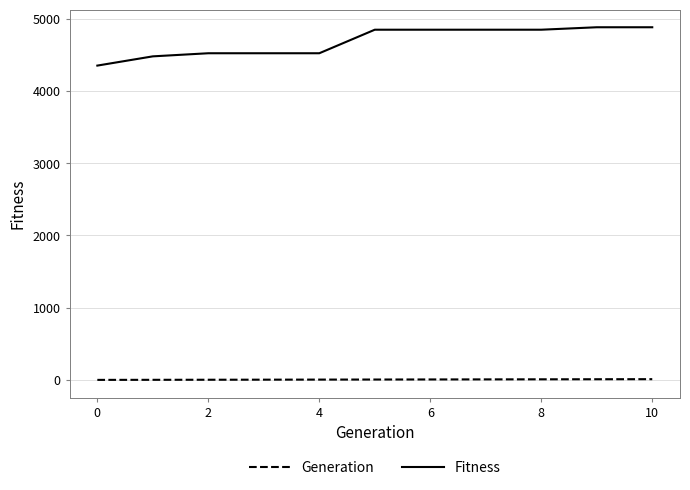

Which series has the largest total across all categories?

Fitness